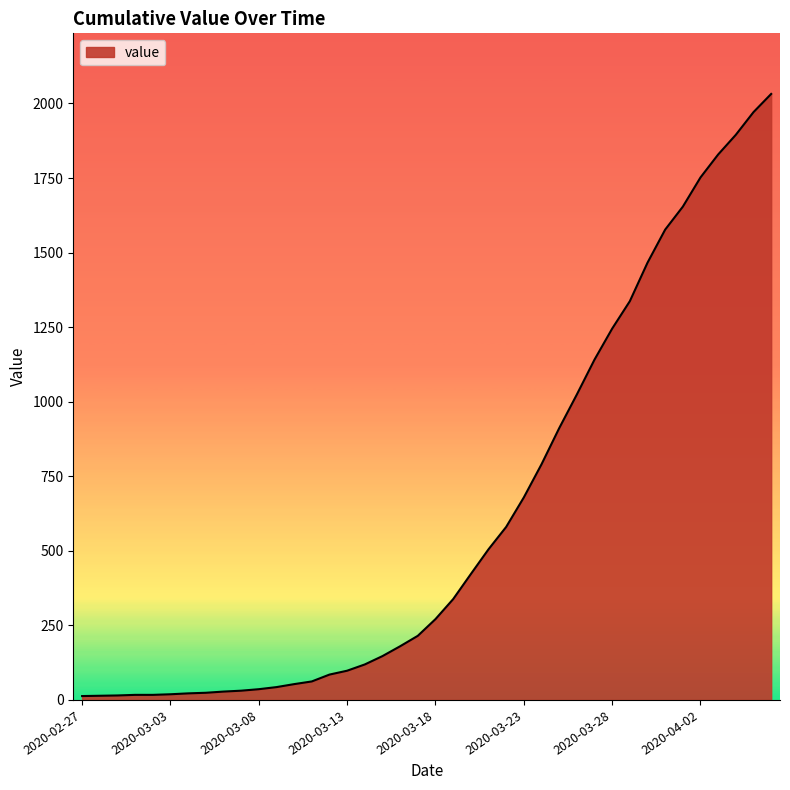

What is the difference between the maximum and minimum values?

2019